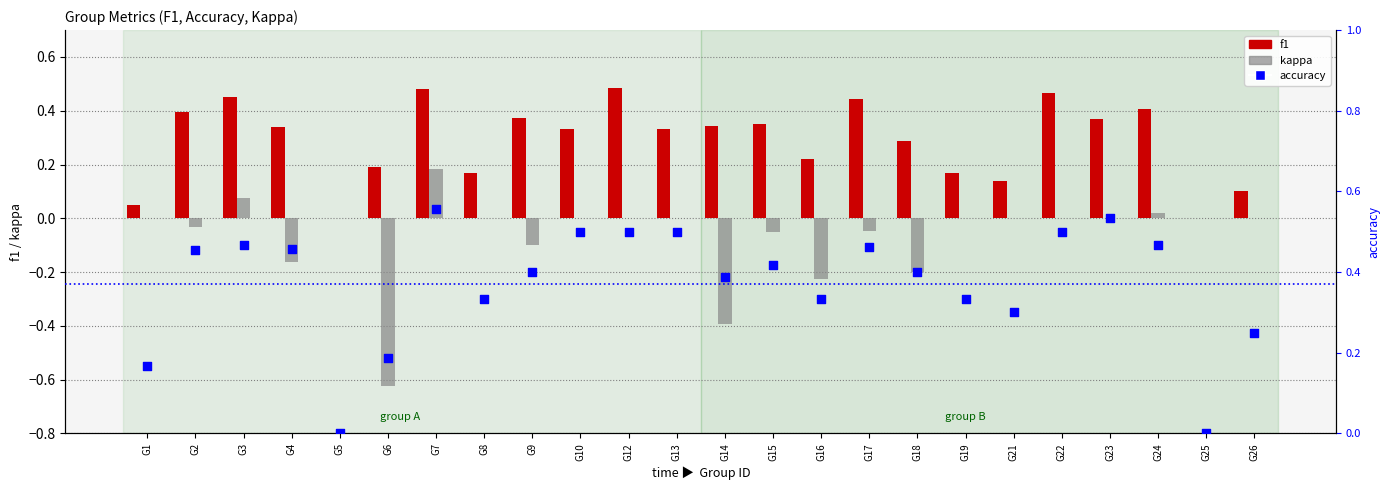

Which series has the largest total across all categories?

accuracy